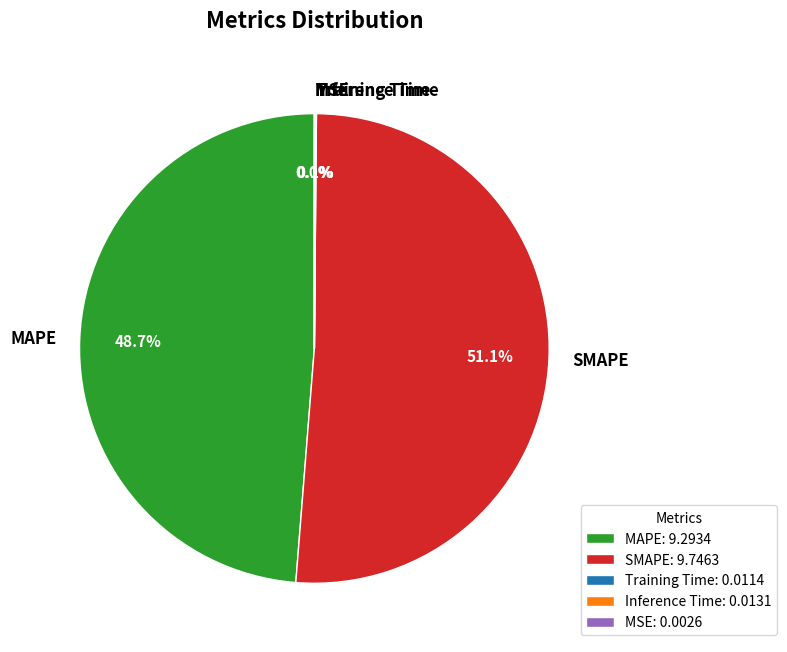

To the nearest percent, what percentage of the pie is MAPE?

49%